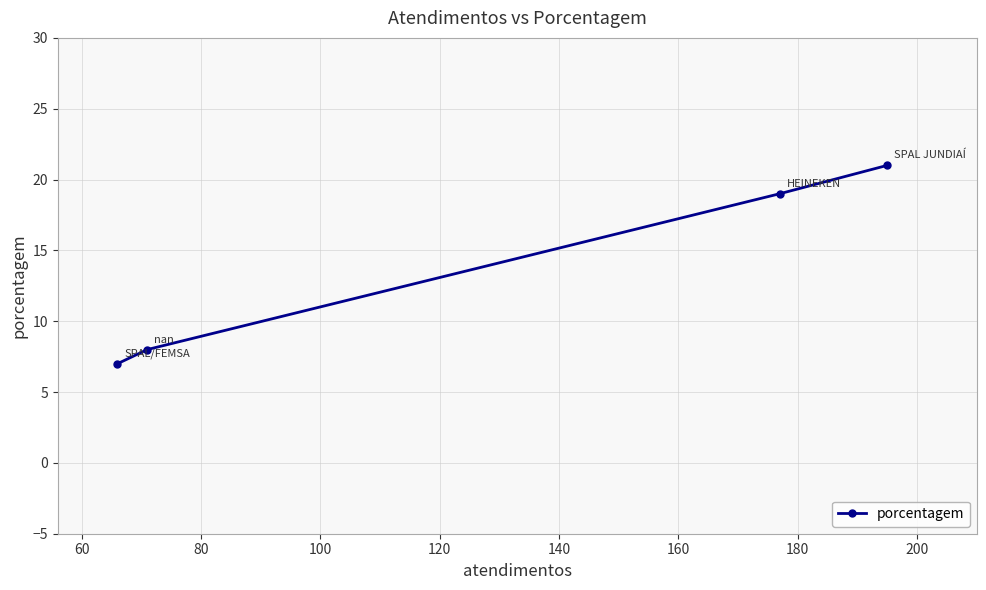

True or false: the data has more than 0 interior local peaks.

False